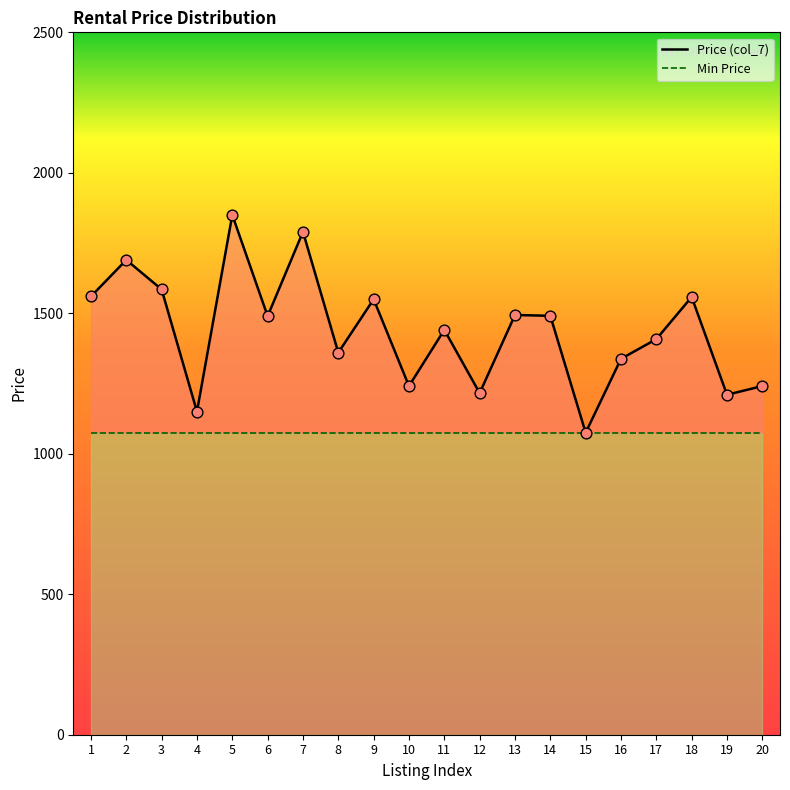

Which series has the widest spread of Y values?

Price (col_7)